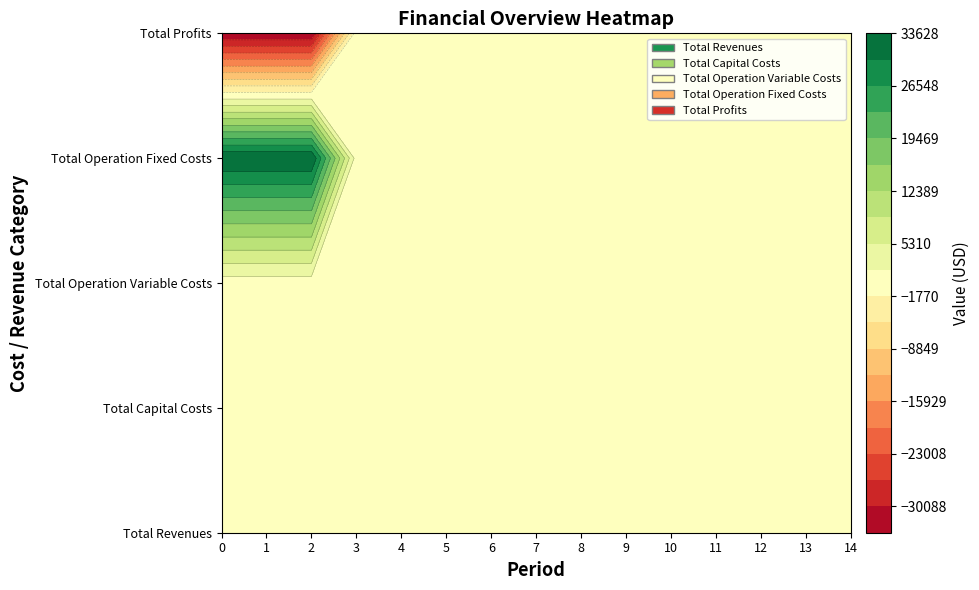

Which series has the largest total across all categories?

Total Operation Fixed Costs